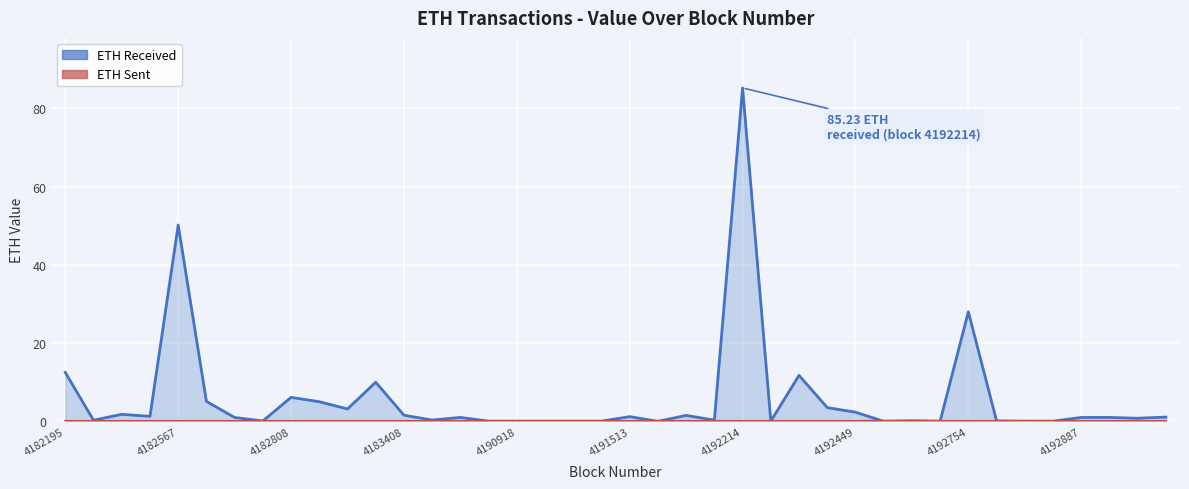

What is the sum of the ETH Received values at 11 and 4183408?

11.3